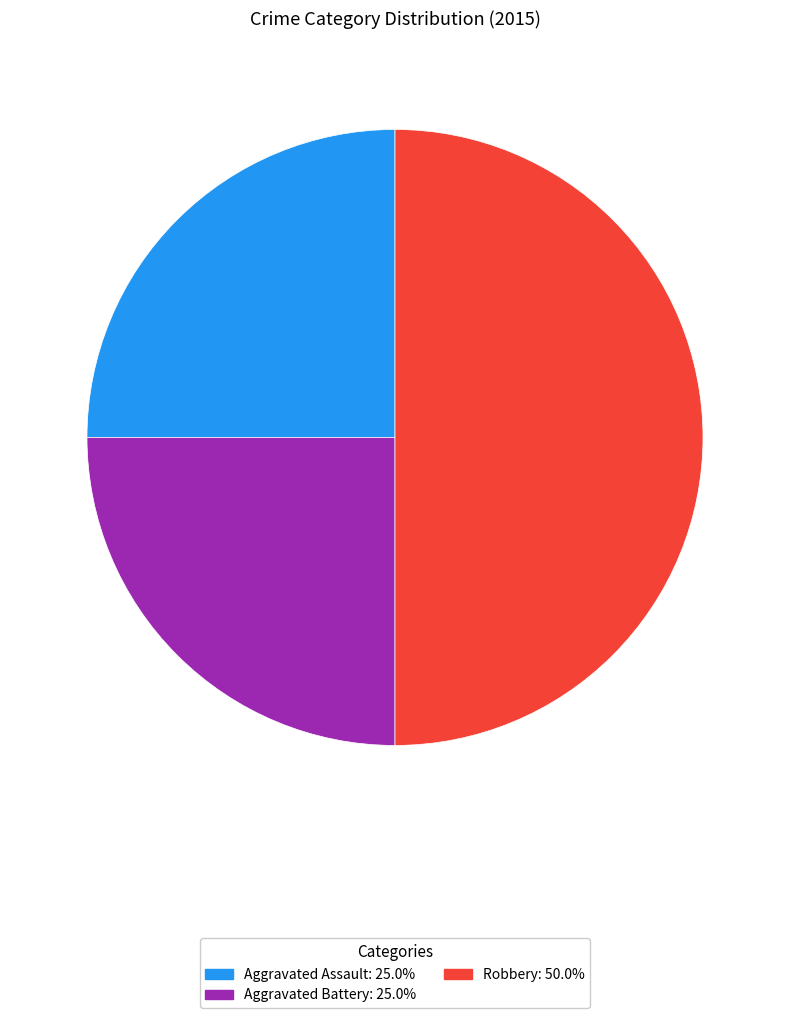

Is Aggravated Assault the majority of the pie?

No